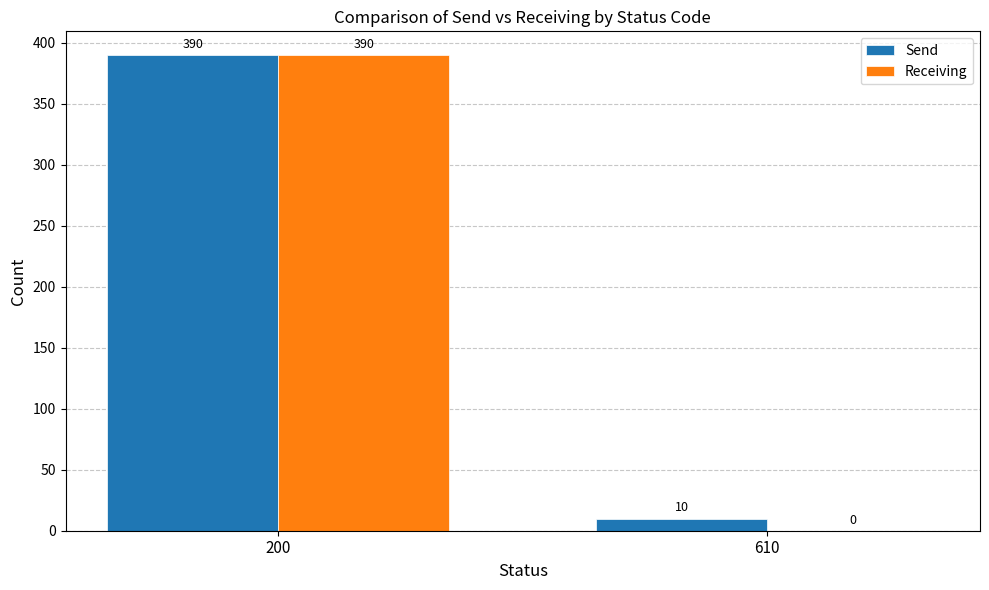

What is the approximate value of Send at 200, to the nearest 5?

390